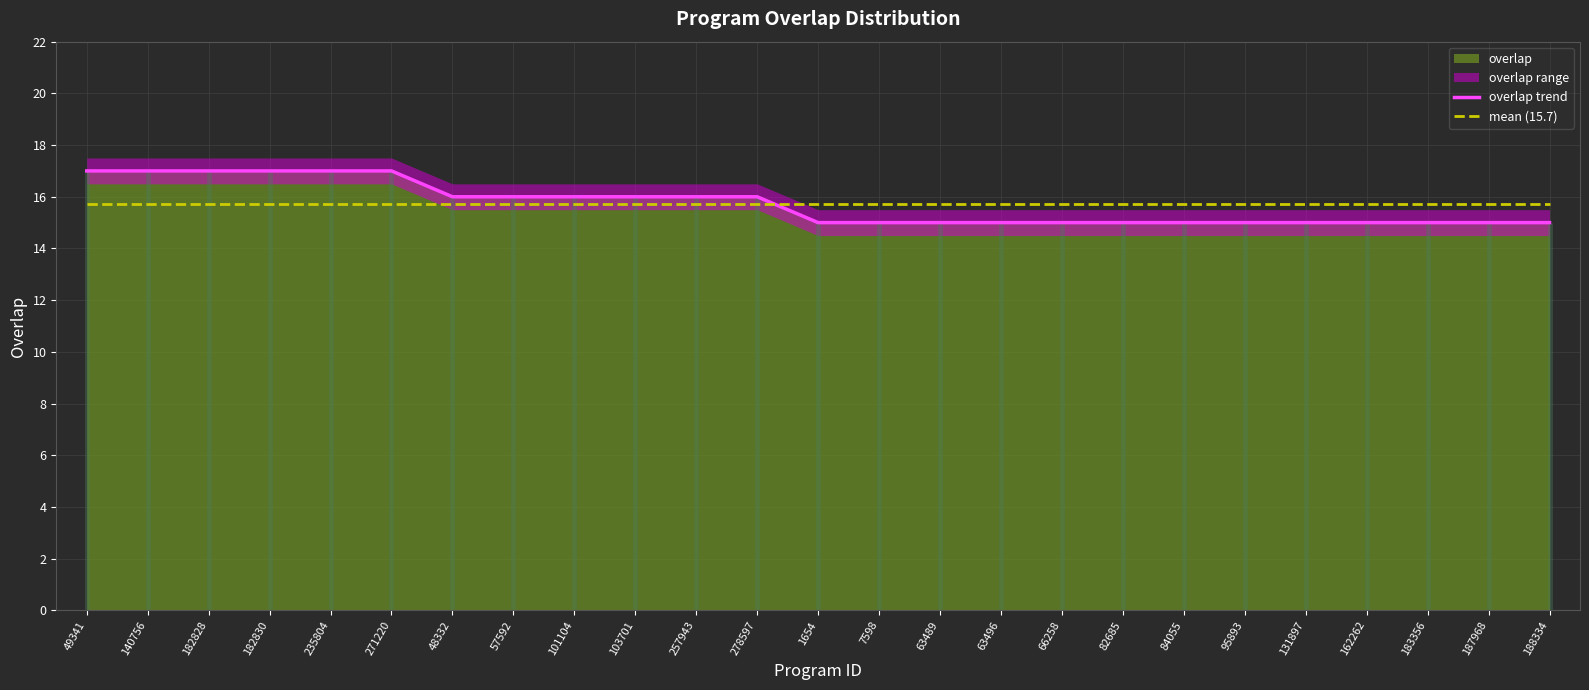

Which has a higher value, 101104 or 103701?

101104